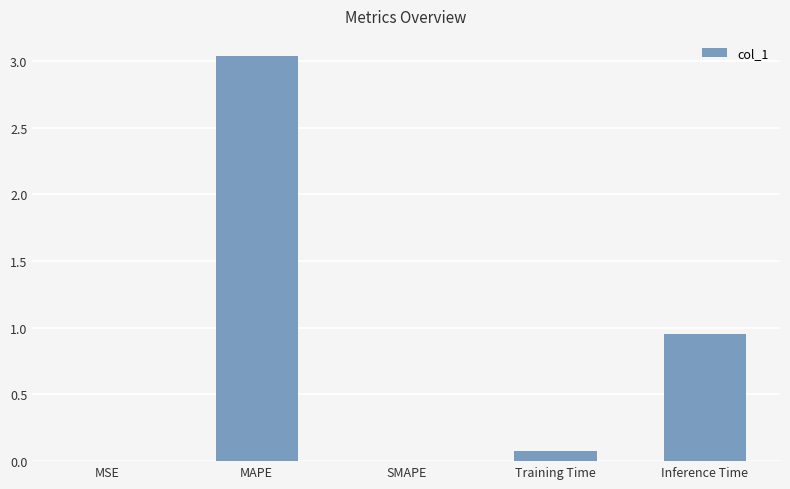

How many data points does each series have?

5